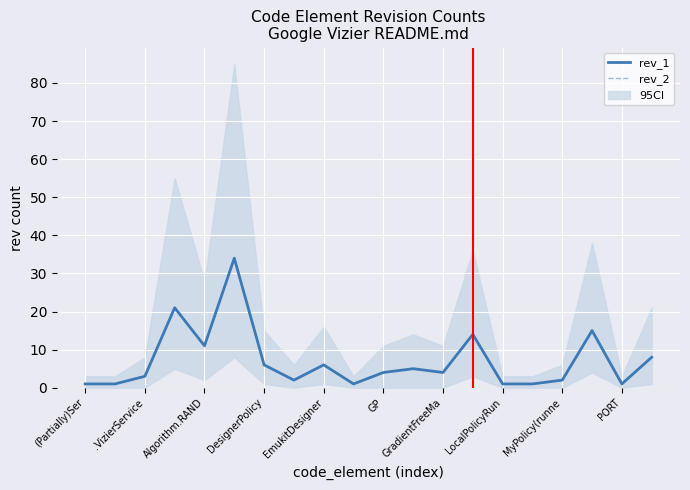

The value of rev_1 at (Partially)Ser is 1. True or false?

True